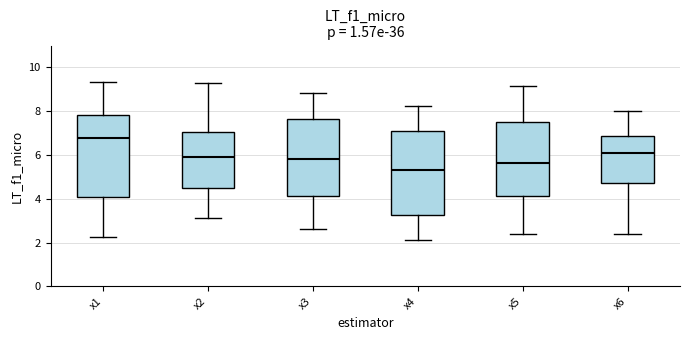

Where is the lower edge of the box for x1 on the y-axis? The values are not printed on the chart, so give them approximately, as read against the axis.

4.0